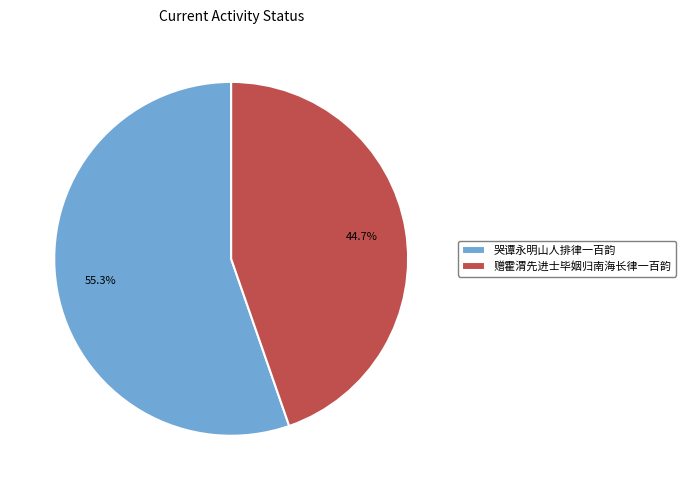

Which category has the smallest portion of the pie?

赠霍渭先进士毕姻归南海长律一百韵